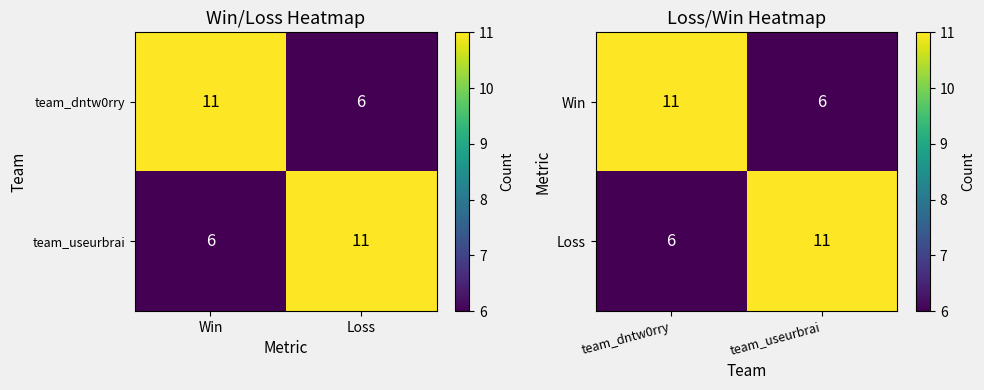

What is the sum of all Loss values?

17